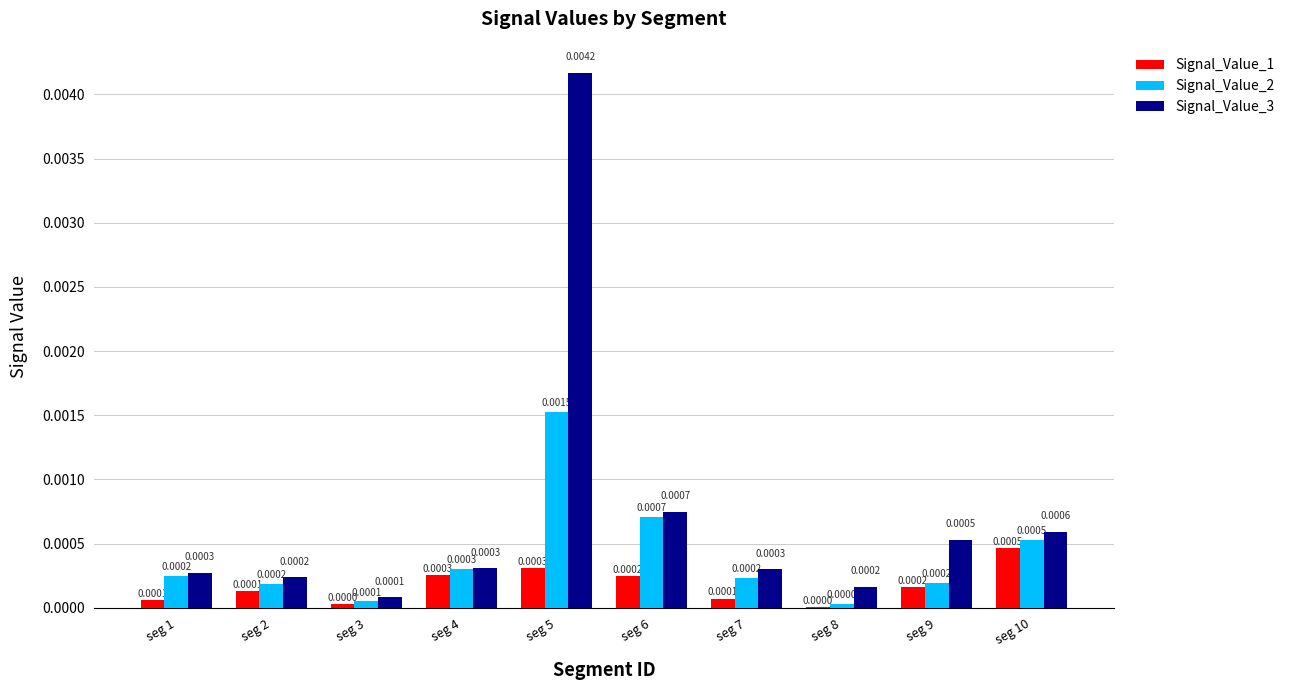

Is the value of Signal_Value_2 at seg 5 greater than the value of Signal_Value_3 at seg 1?

Yes